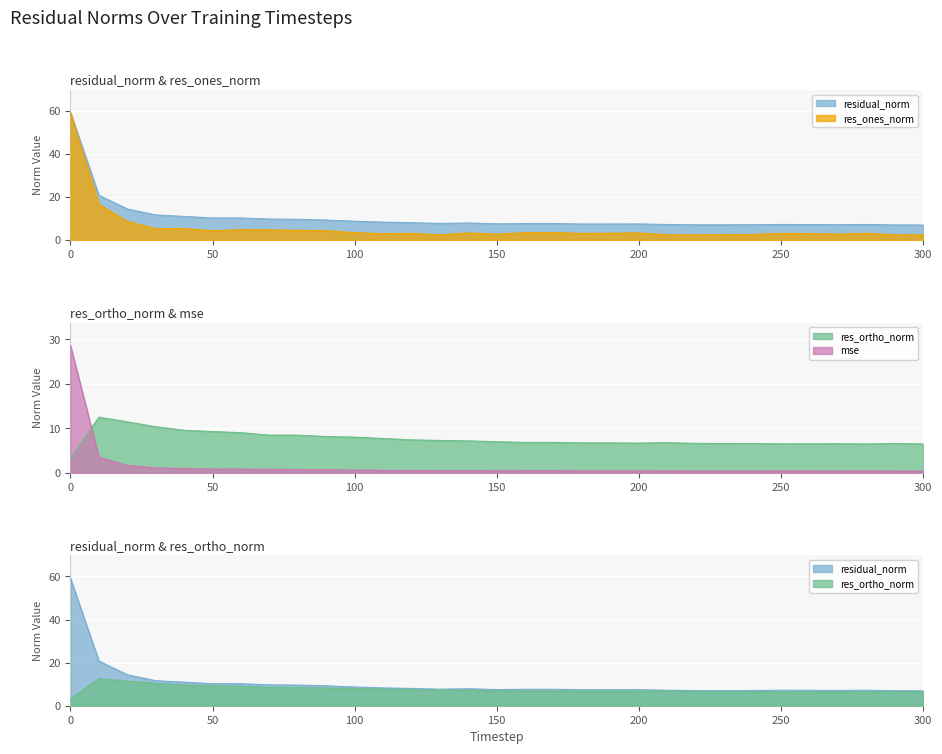

What is the difference between the maximum and second lowest values in the res_ones_norm series?

56.6